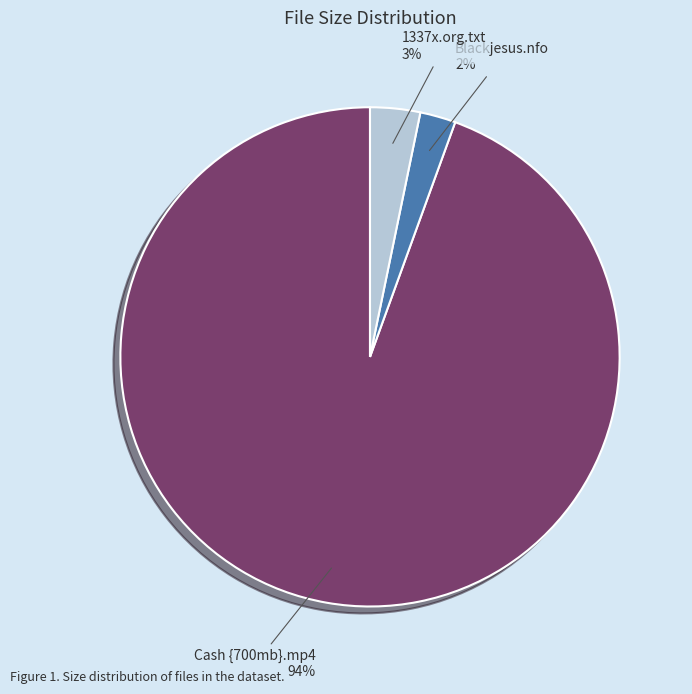

What percentage is the Blackjesus.nfo slice, to the nearest percent?

2%